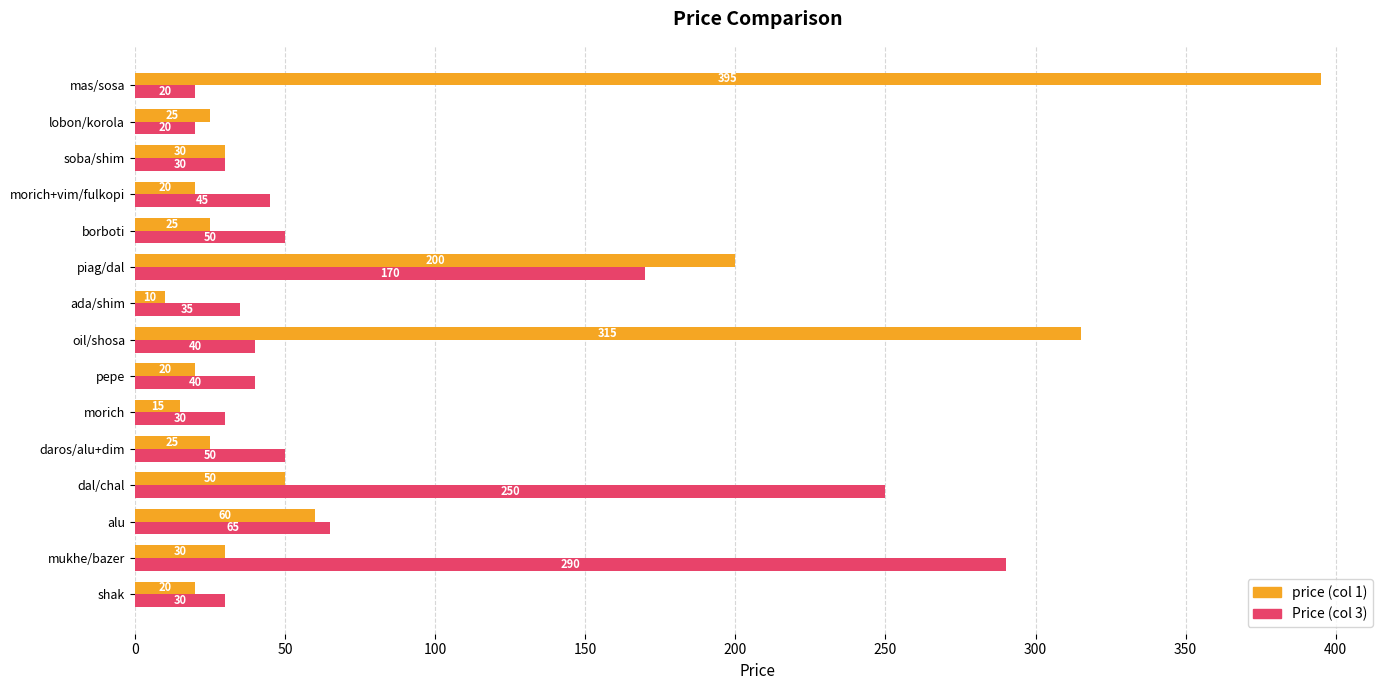

What is the minimum value shown in the chart?

10